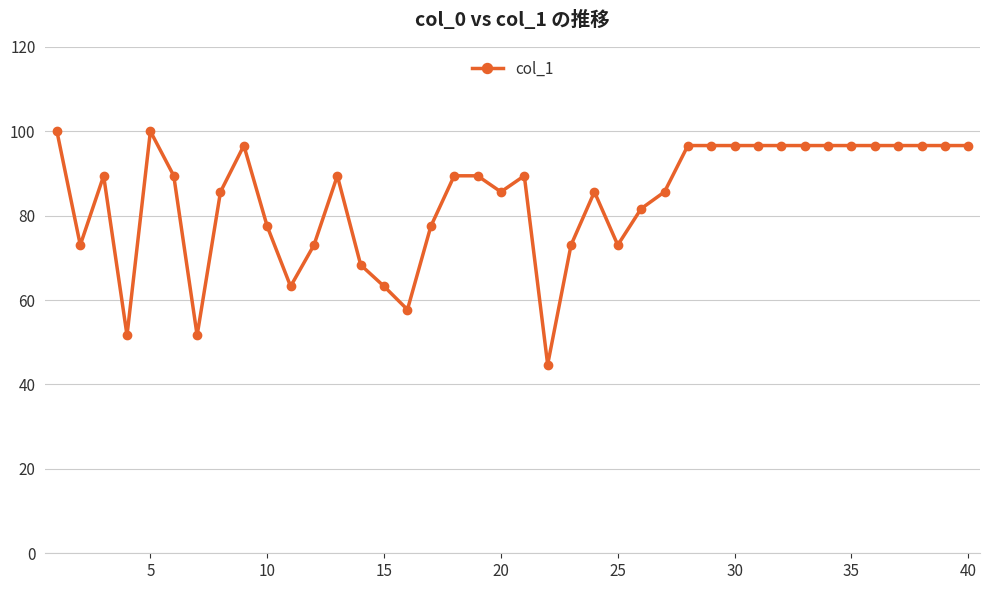

True or false: the data has more than 0 interior local peaks.

True